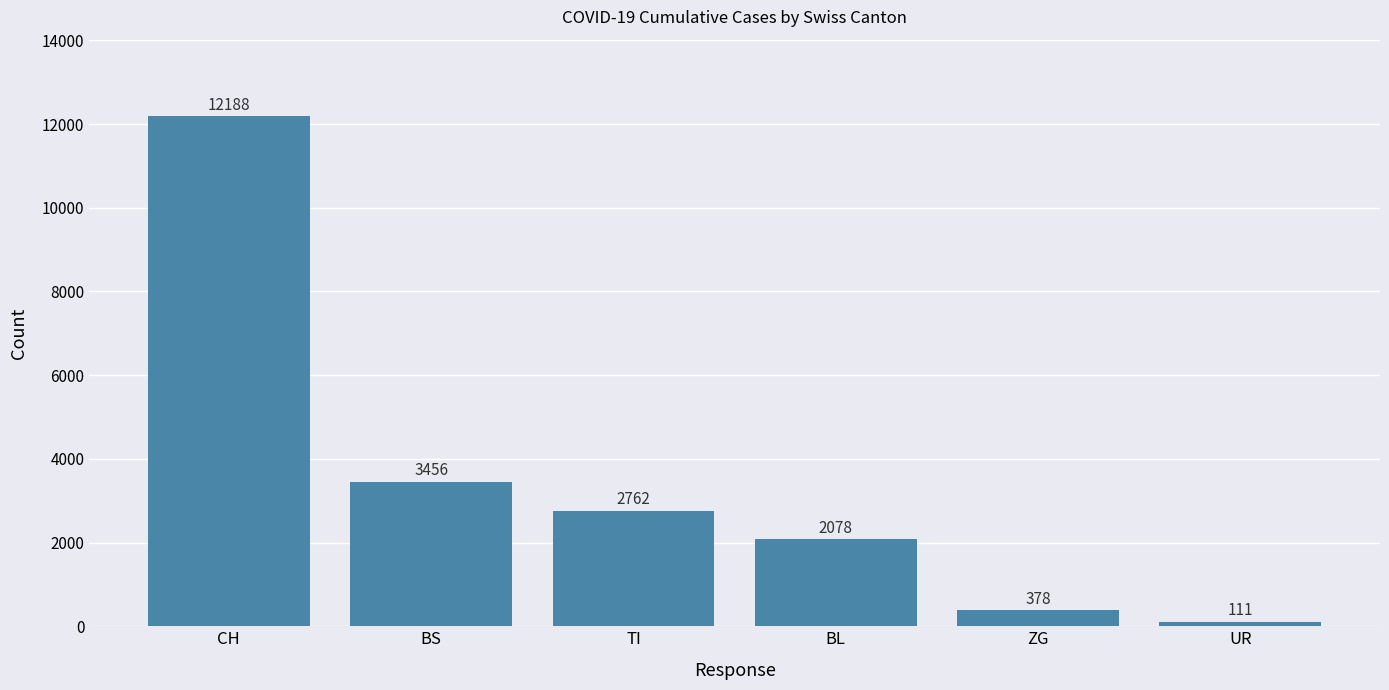

What is the label of the 1st bar from the left?

CH